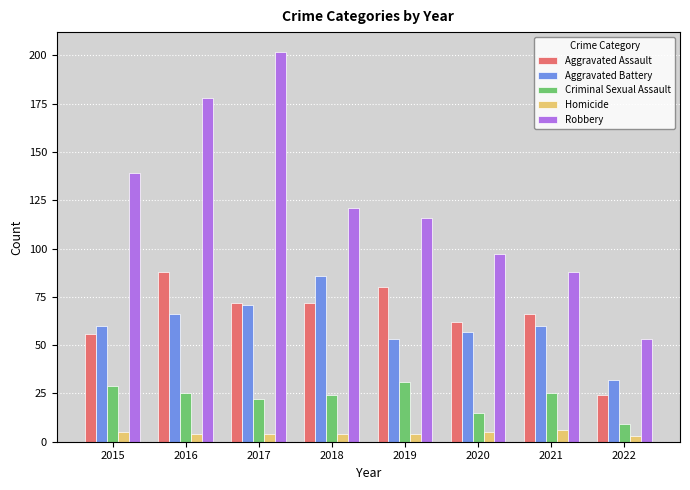

What value does the Criminal Sexual Assault series have at 2021, to the nearest 5?

25